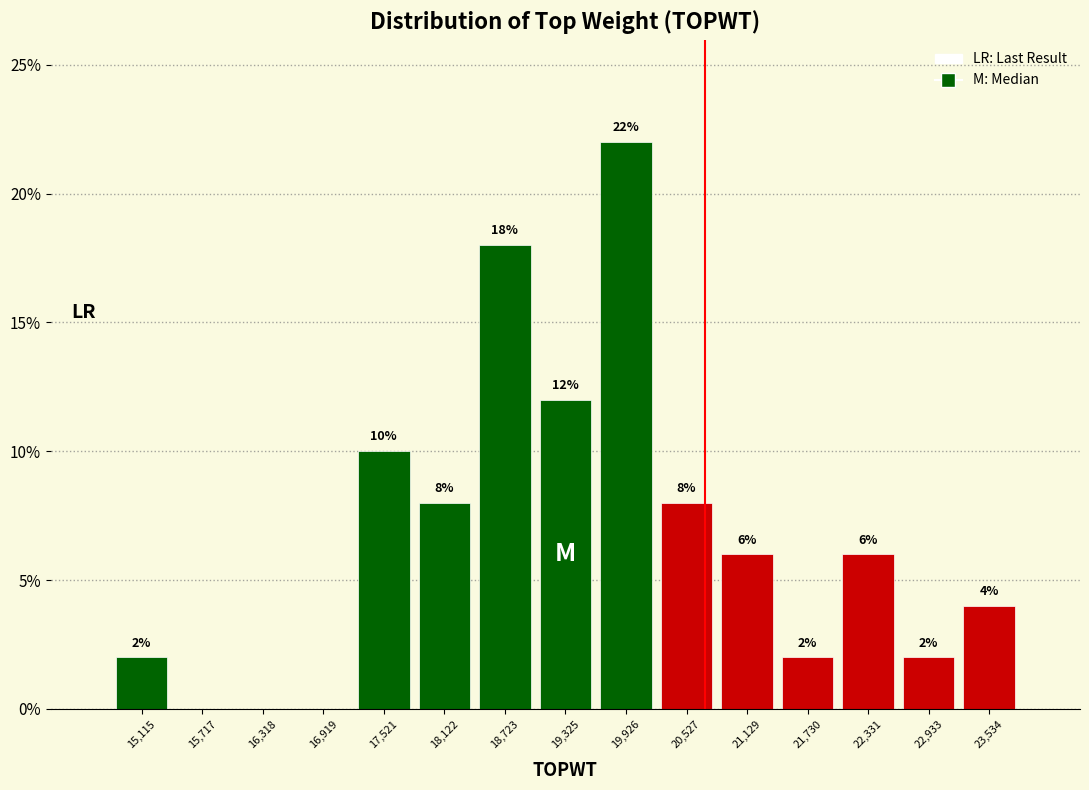

Over which range of the x-axis is the bar tallest?

19600 to 20200